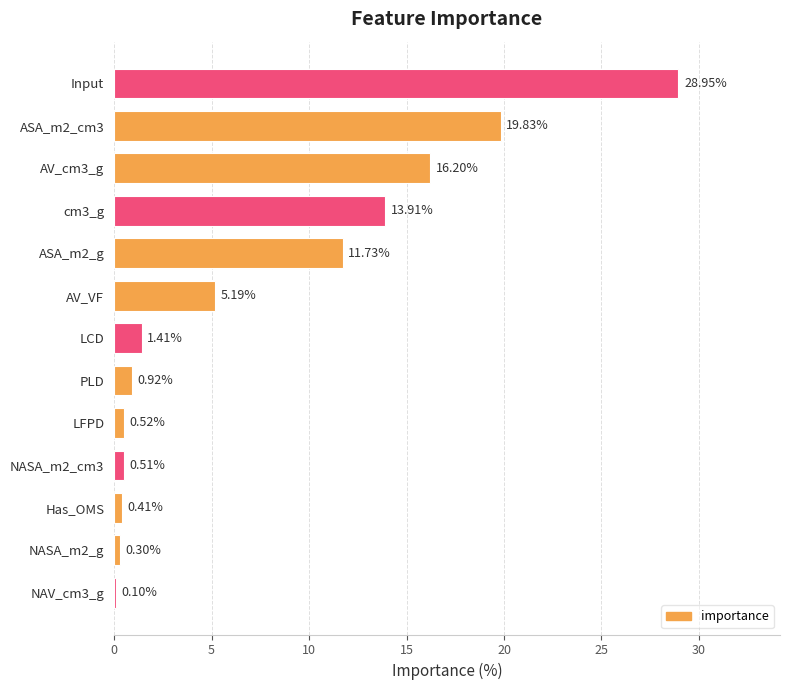

Rank the categories by value from lowest to highest.

NAV_cm3_g, NASA_m2_g, Has_OMS, NASA_m2_cm3, LFPD, PLD, LCD, AV_VF, ASA_m2_g, cm3_g, AV_cm3_g, ASA_m2_cm3, Input